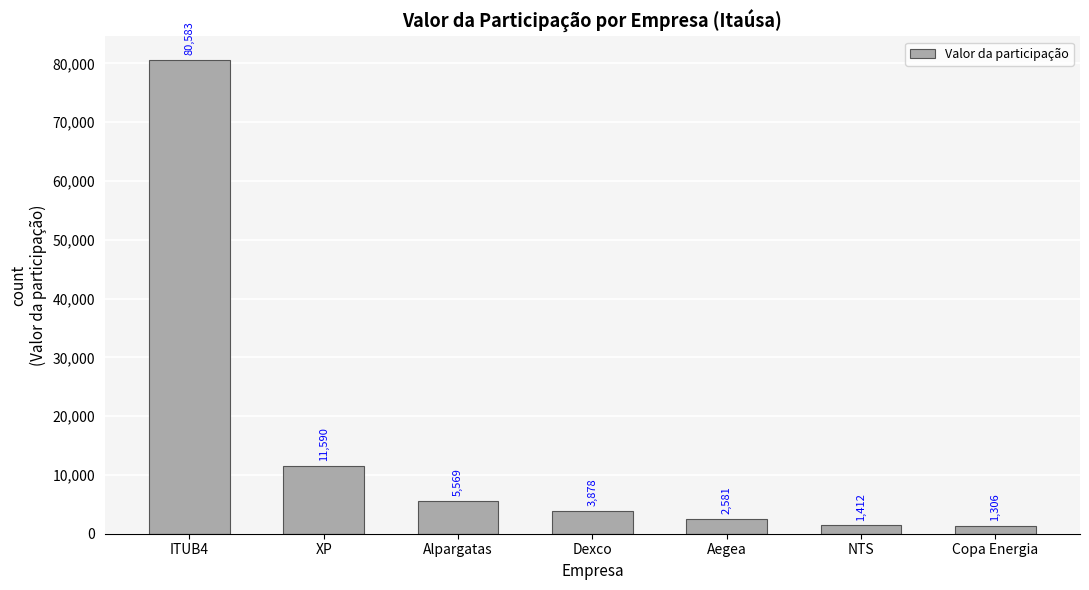

List the labels in order of value, largest first.

ITUB4, XP, Alpargatas, Dexco, Aegea, NTS, Copa Energia